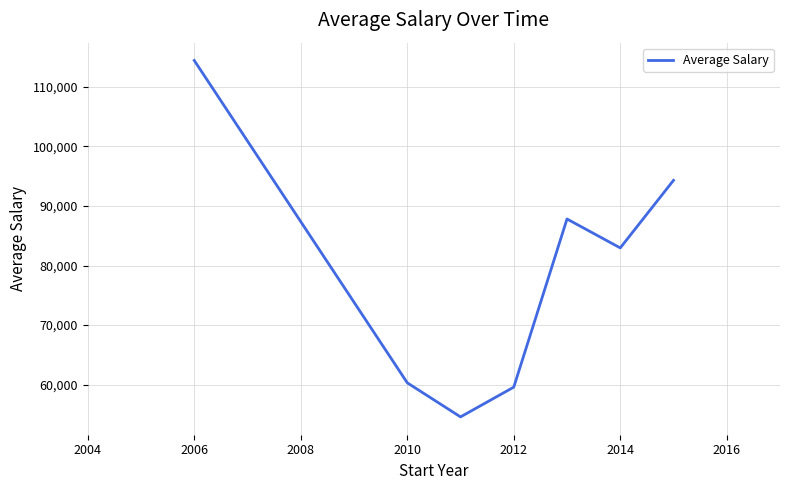

Is this an area chart (filled region under the line)?

No